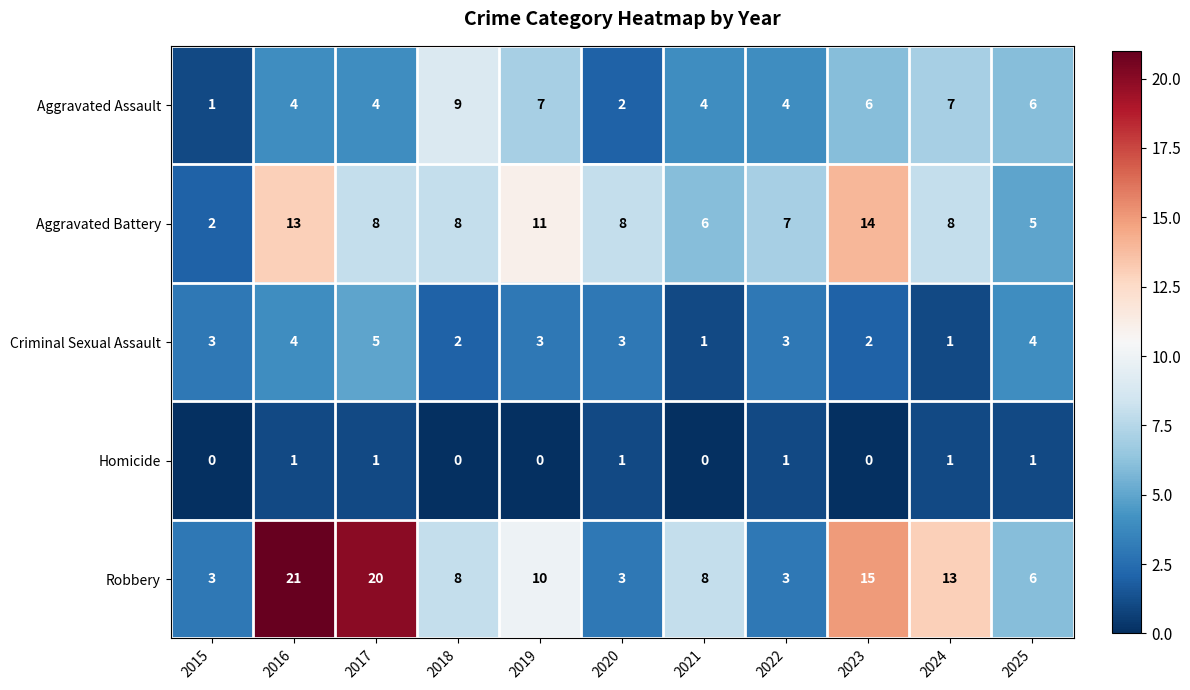

What is the total value across all series at 2024?

30